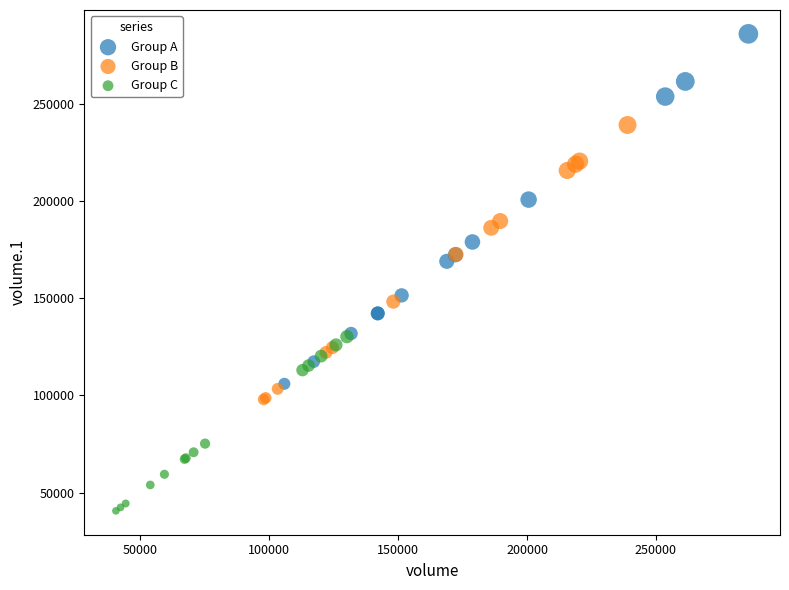

Which series has the largest Y range (max minus min)?

Group A